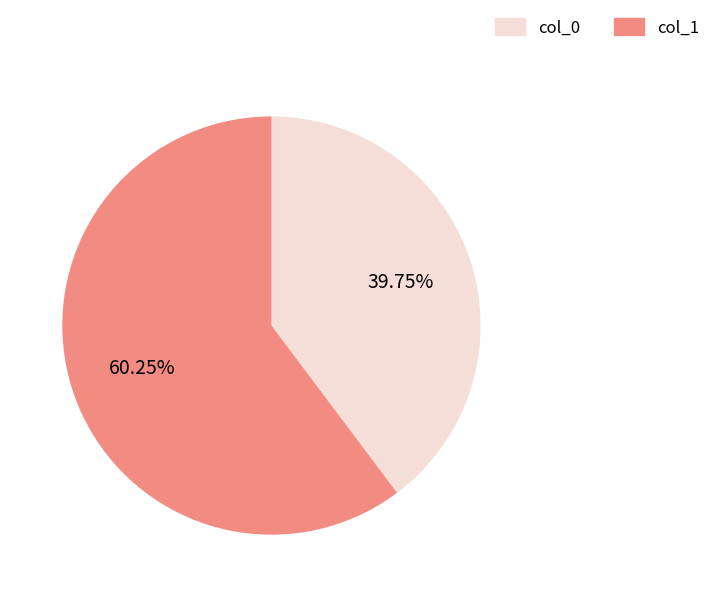

To the nearest percent, what is the average slice percentage?

50%